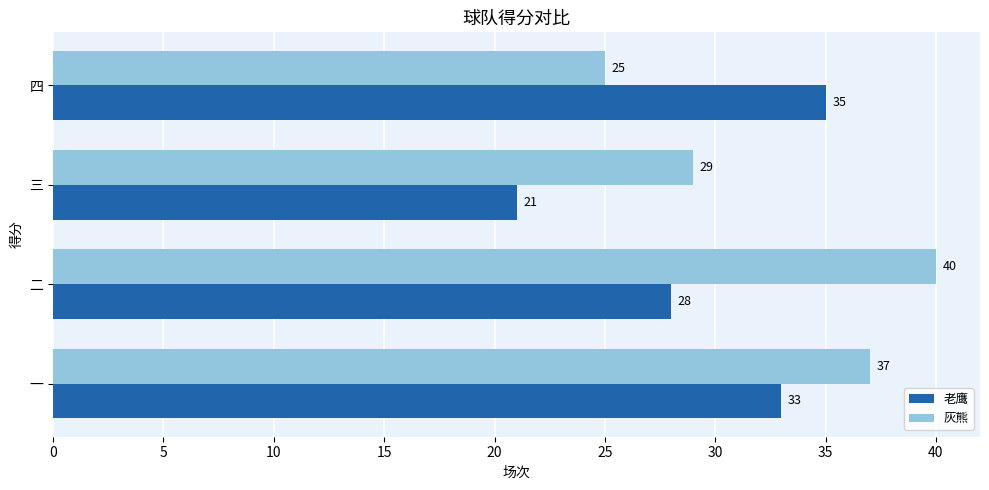

What is the average value of the 灰熊 series?

33